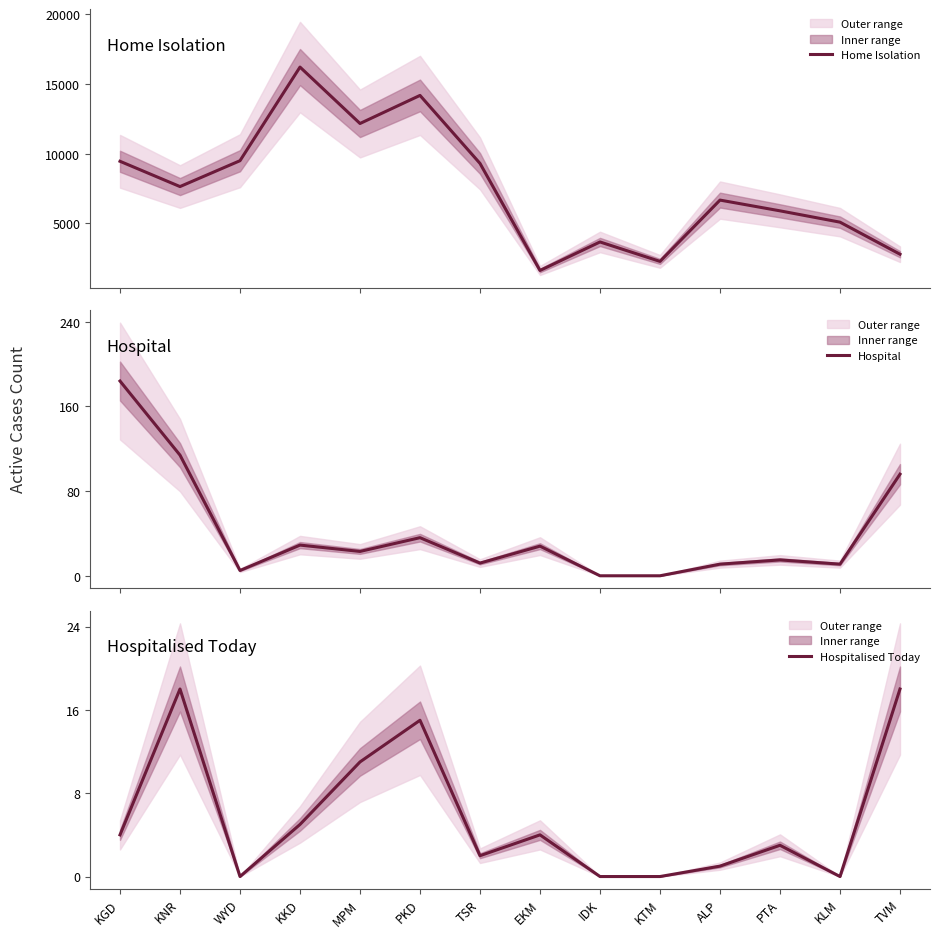

What is the approximate value of Home Isolation at WYD, to the nearest 100?

9500